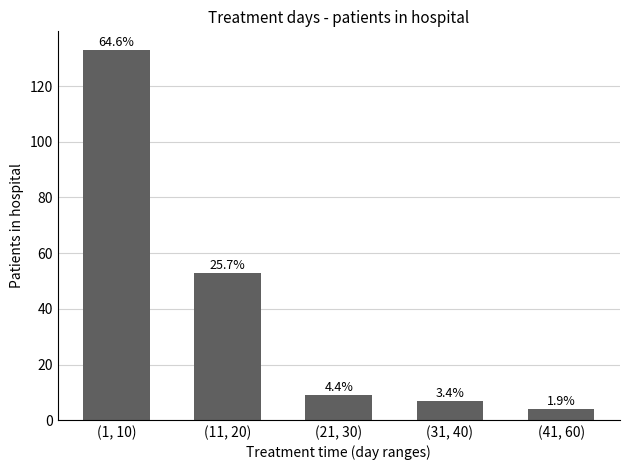

Approximately how many times larger is the value at (31, 40) compared to (41, 60)?

1.8